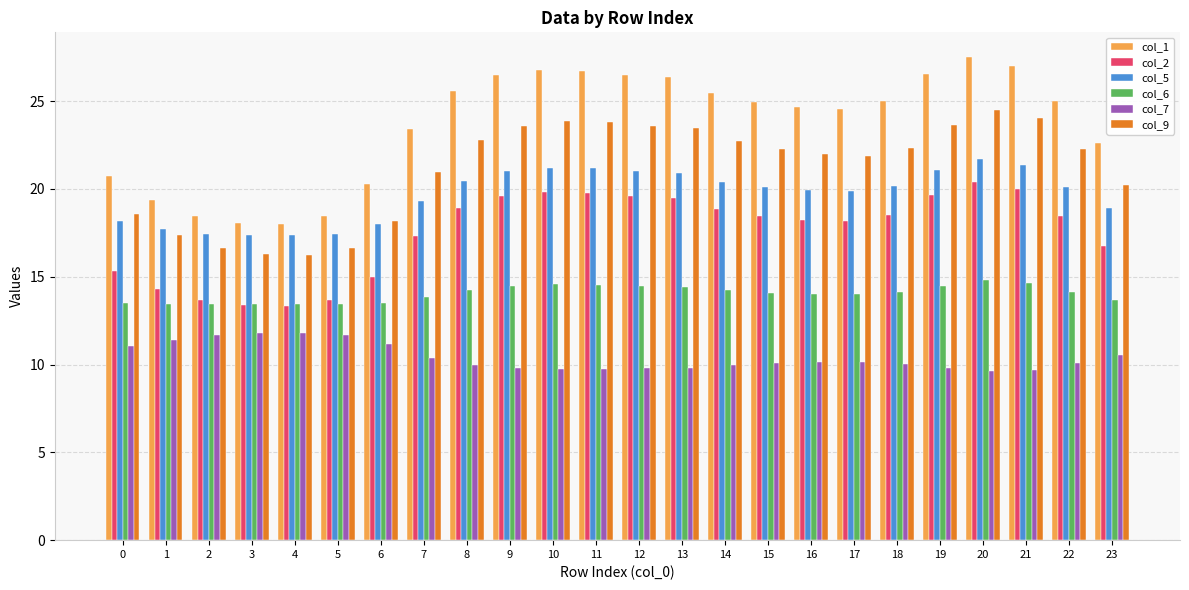

What is the value of the col_1 bar at the 5th from the left?

18.0